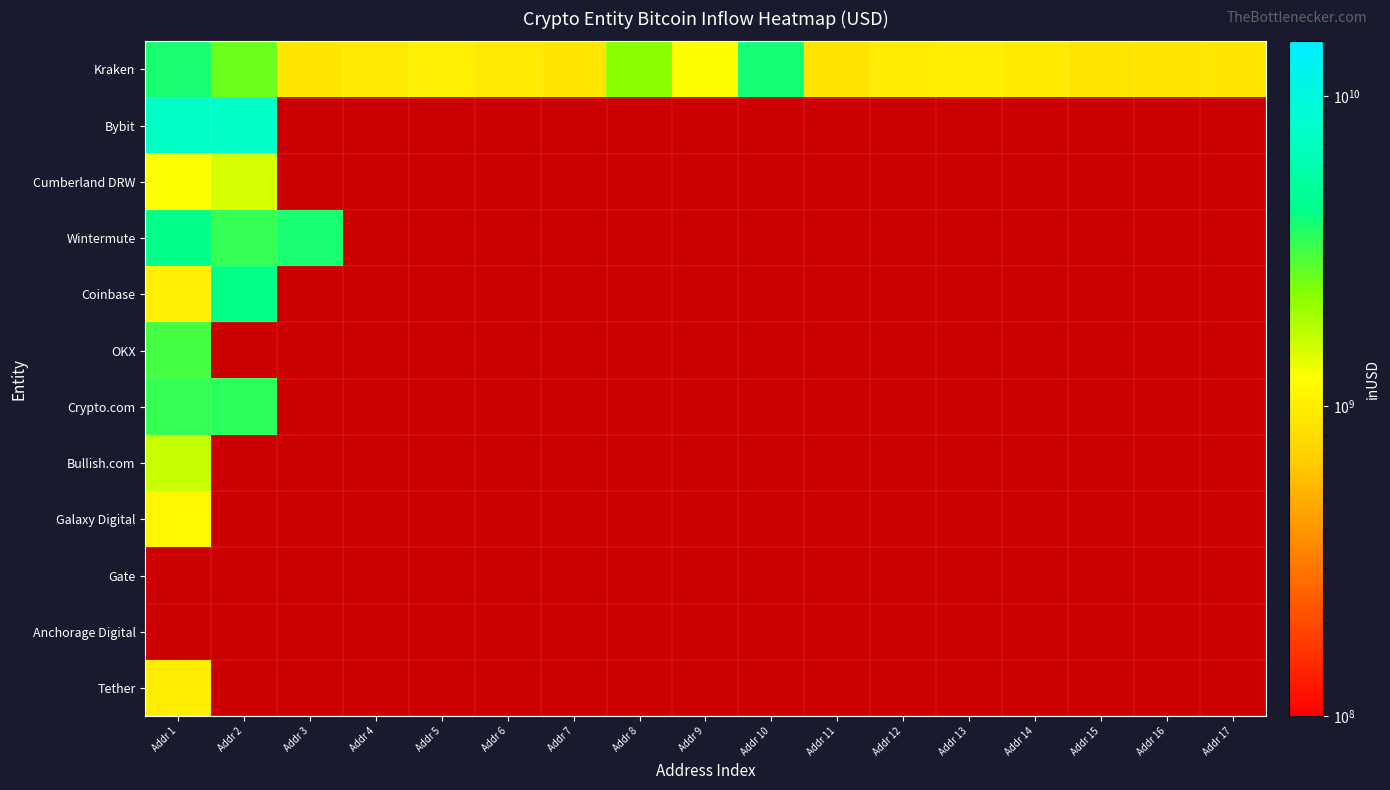

Rank the categories by Kraken value from lowest to highest.

Addr 11, Addr 16, Addr 15, Addr 7, Addr 3, Addr 17, Addr 6, Addr 4, Addr 14, Addr 12, Addr 13, Addr 5, Addr 9, Addr 8, Addr 2, Addr 1, Addr 10